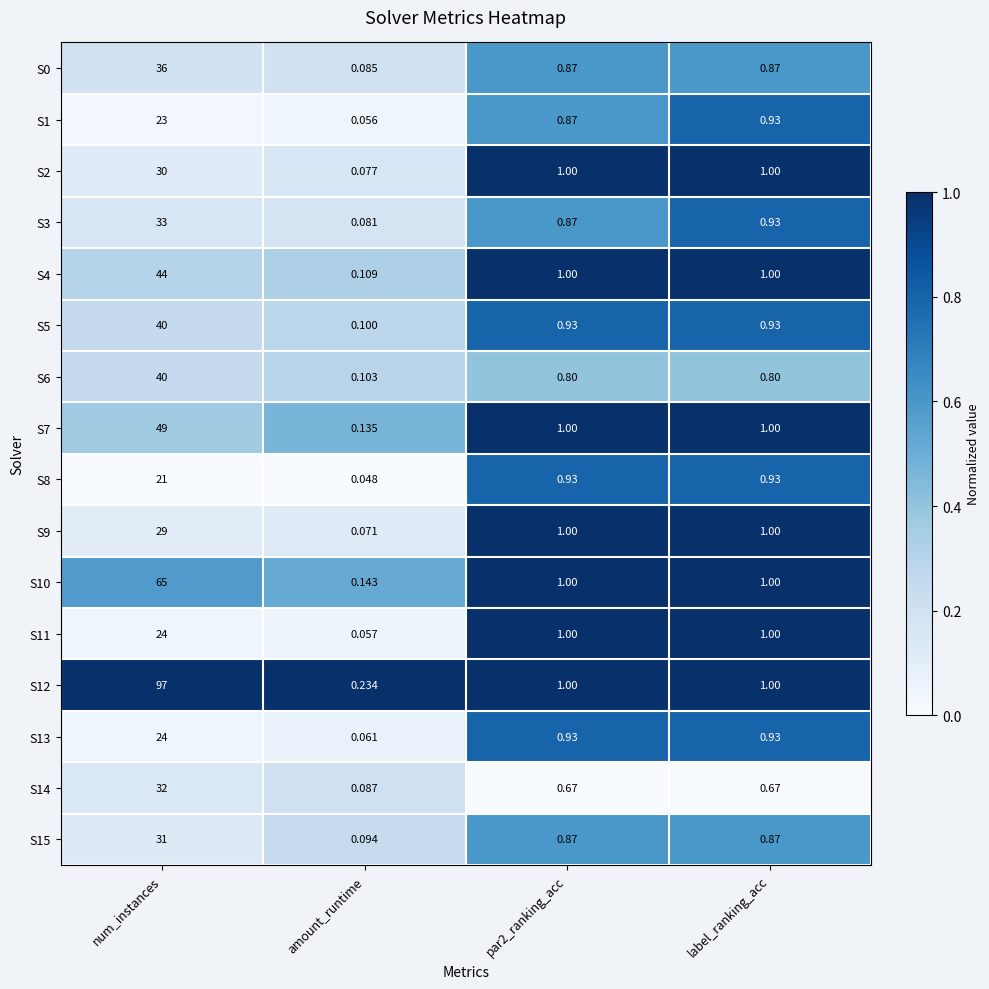

What is the total value across all series at label_ranking_acc?

14.9